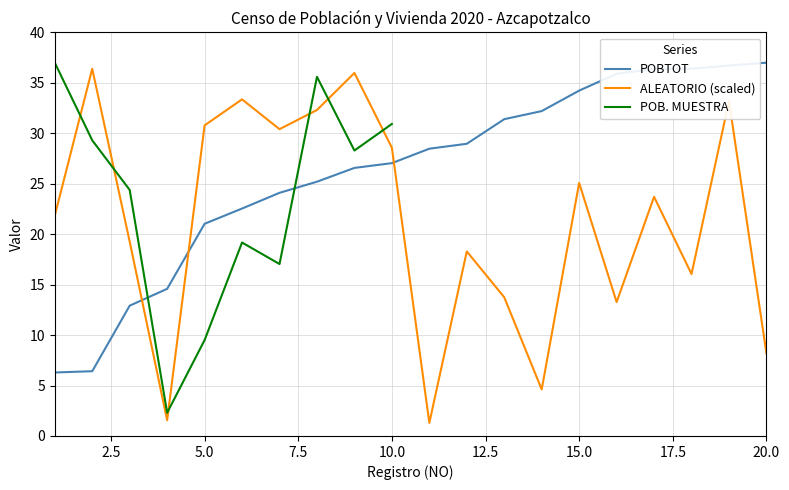

True or false: POBTOT and ALEATORIO (scaled) cross at least once.

True